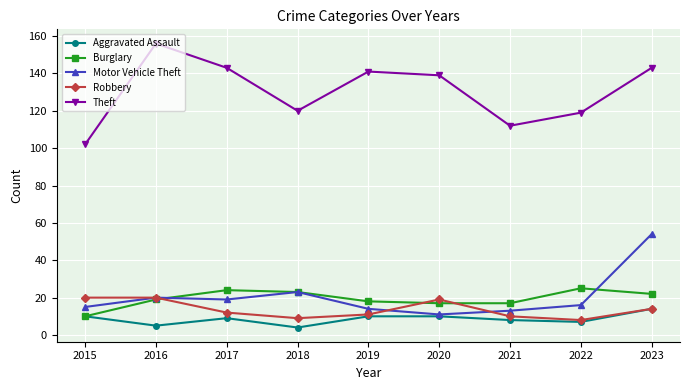

The value of Robbery at 2017 is 20. True or false?

False